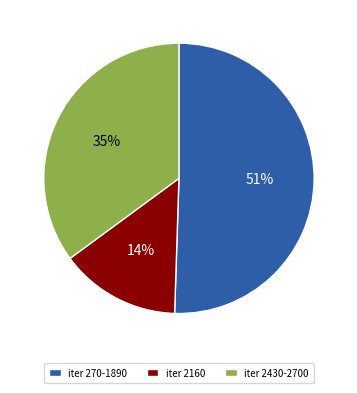

To the nearest percent, what is the combined percentage of iter 2430-2700 and iter 2160?

49%